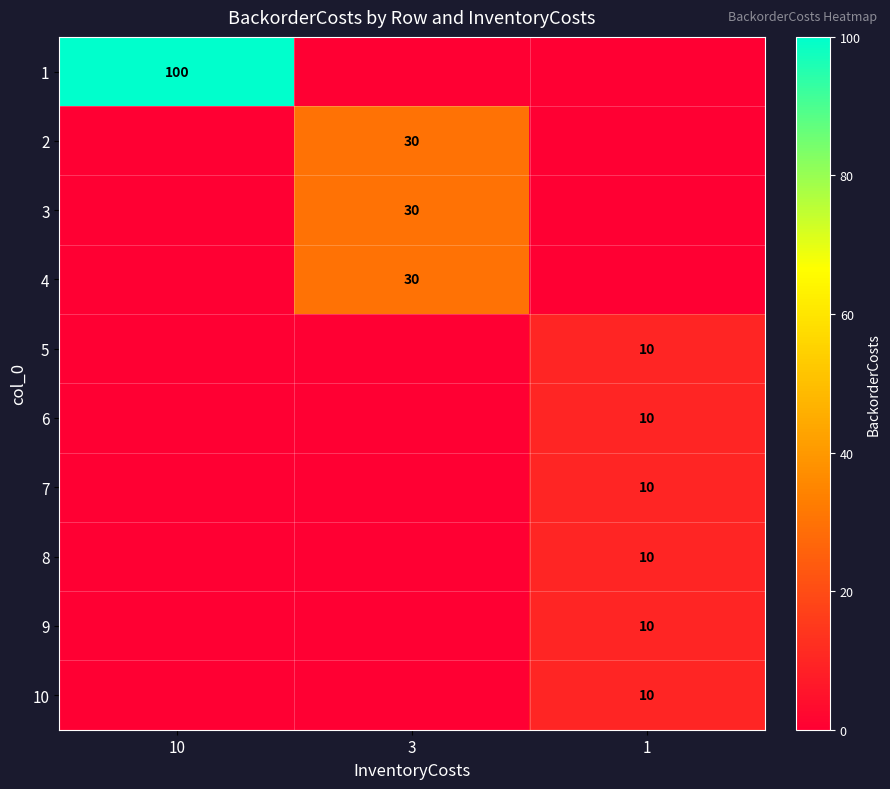

What is the total value across all series at 3?

90